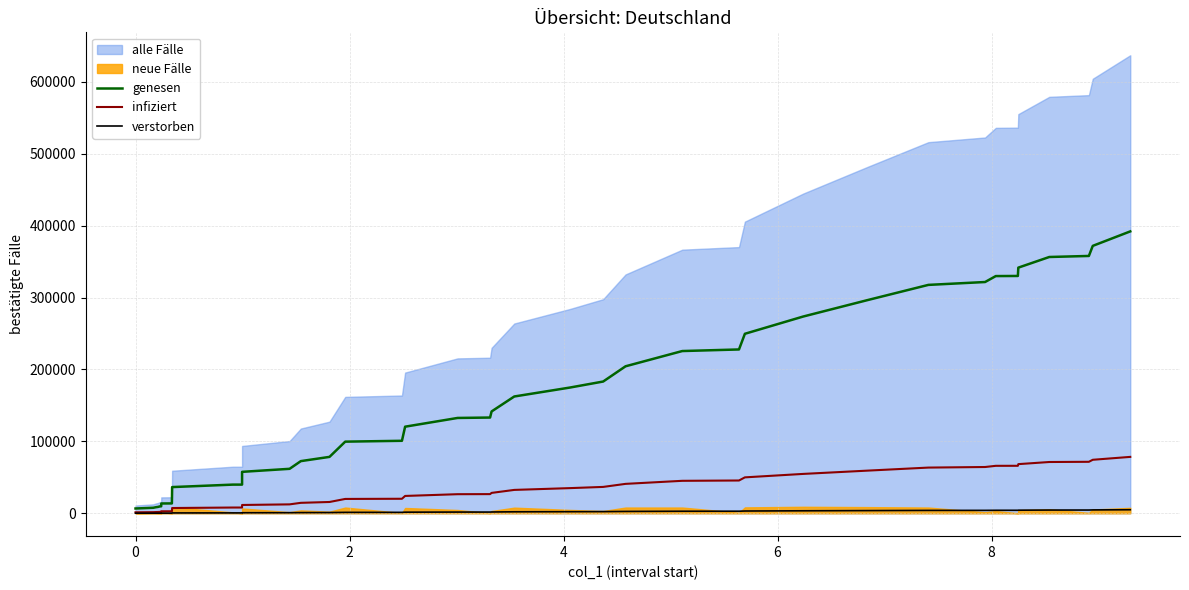

True or false: infiziert and verstorben intersect in this chart.

False